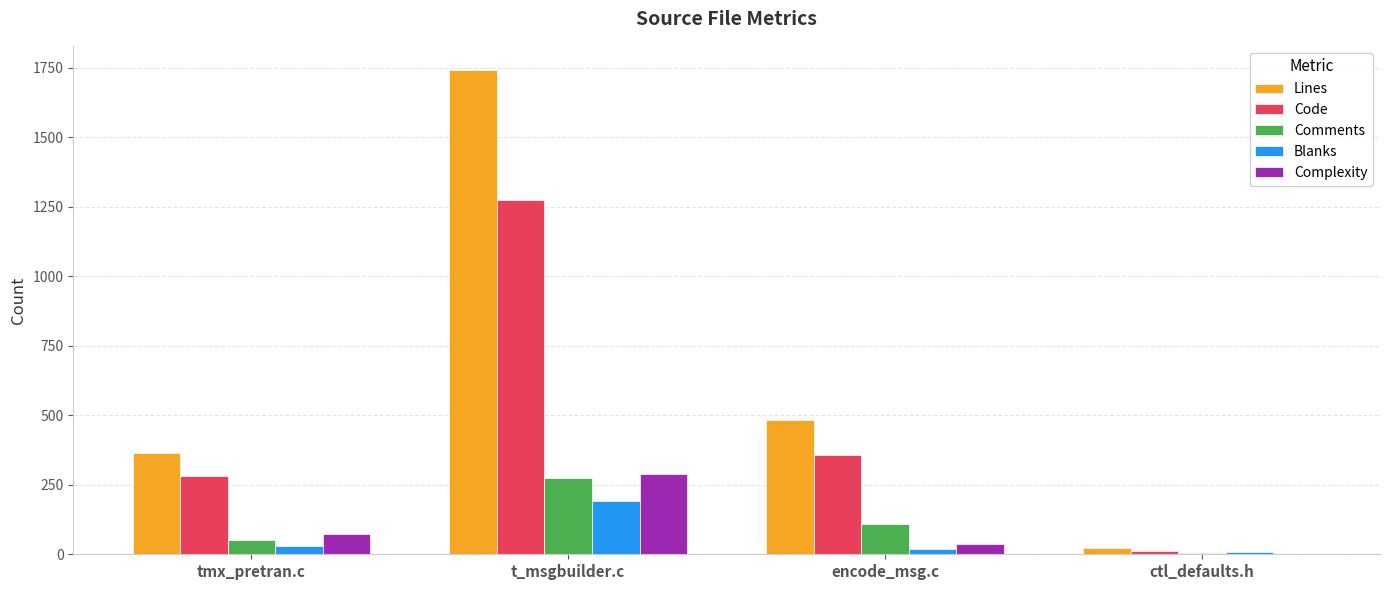

Is it true that Lines equals 2282 at t_msgbuilder.c?

False